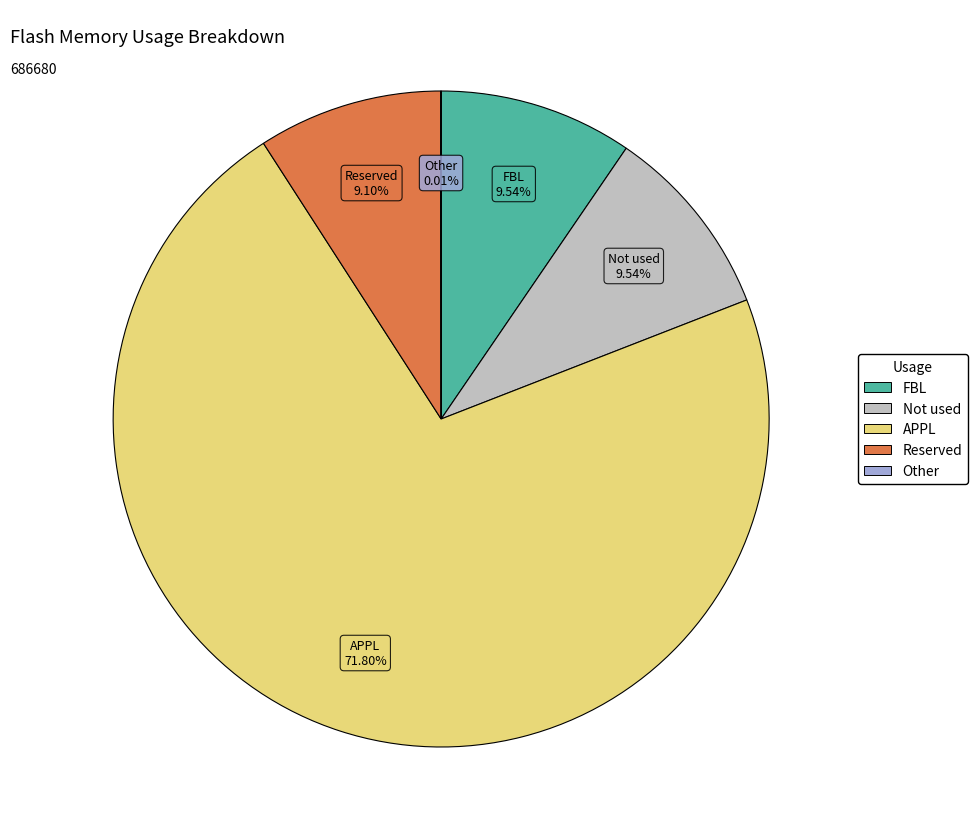

To the nearest percent, what is the difference between the largest and smallest slice percentages?

72%